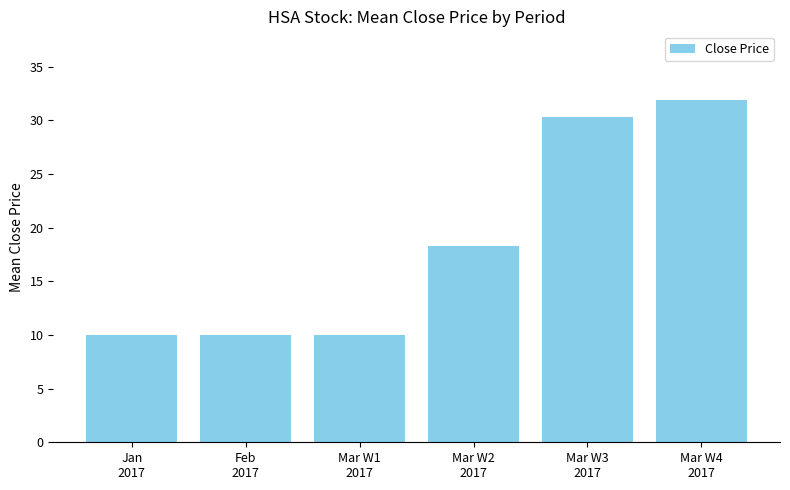

What is the approximate value at Mar W3
2017?

30.3